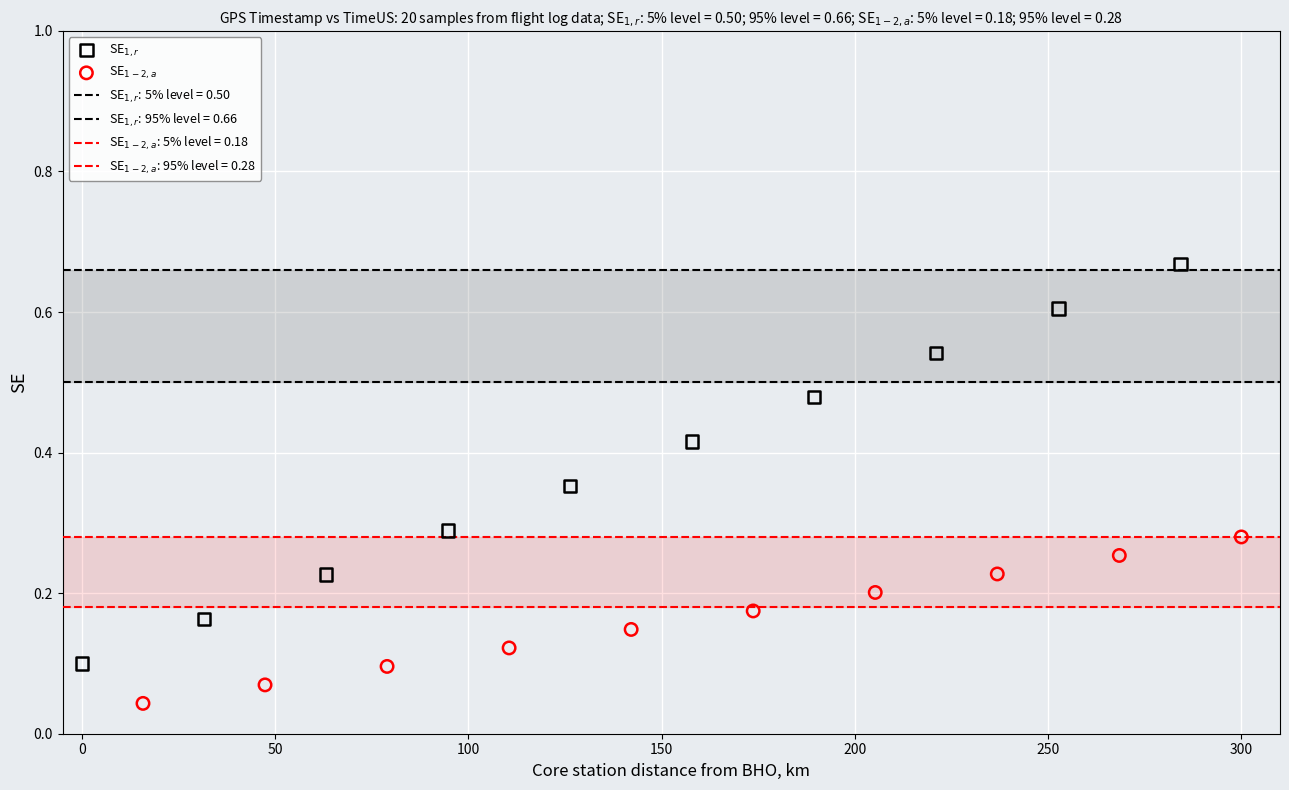

Which series contains the highest Y value?

SE$_{1,r}$